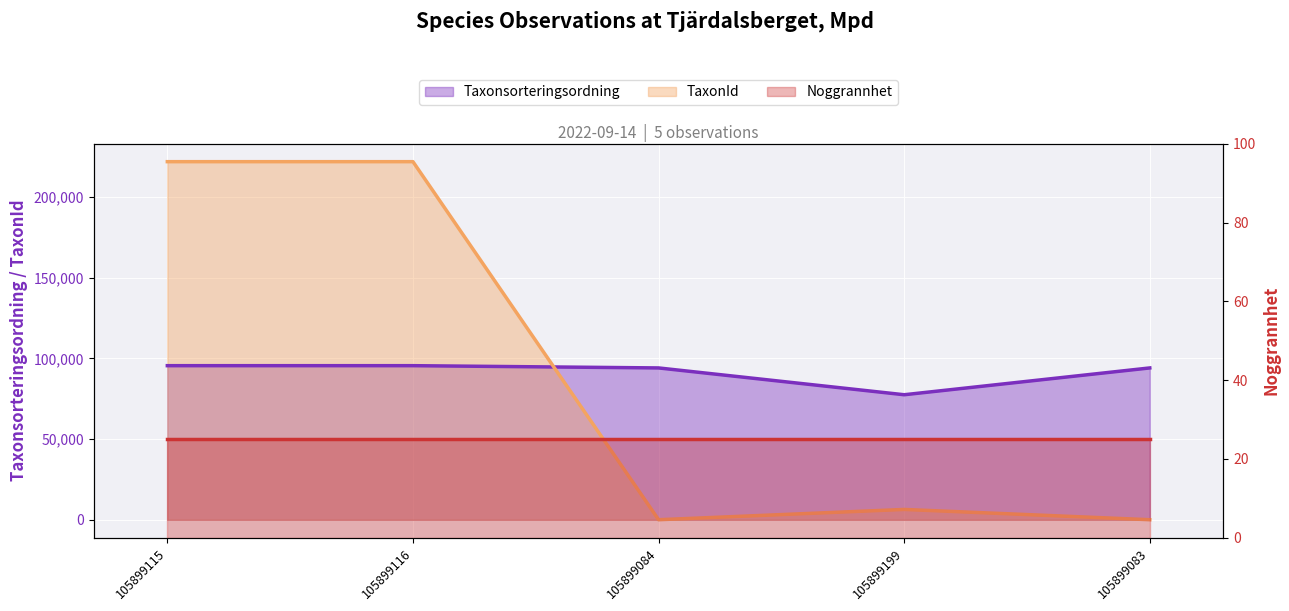

What is the difference between the TaxonId values at 105899084 and 105899116?

221892